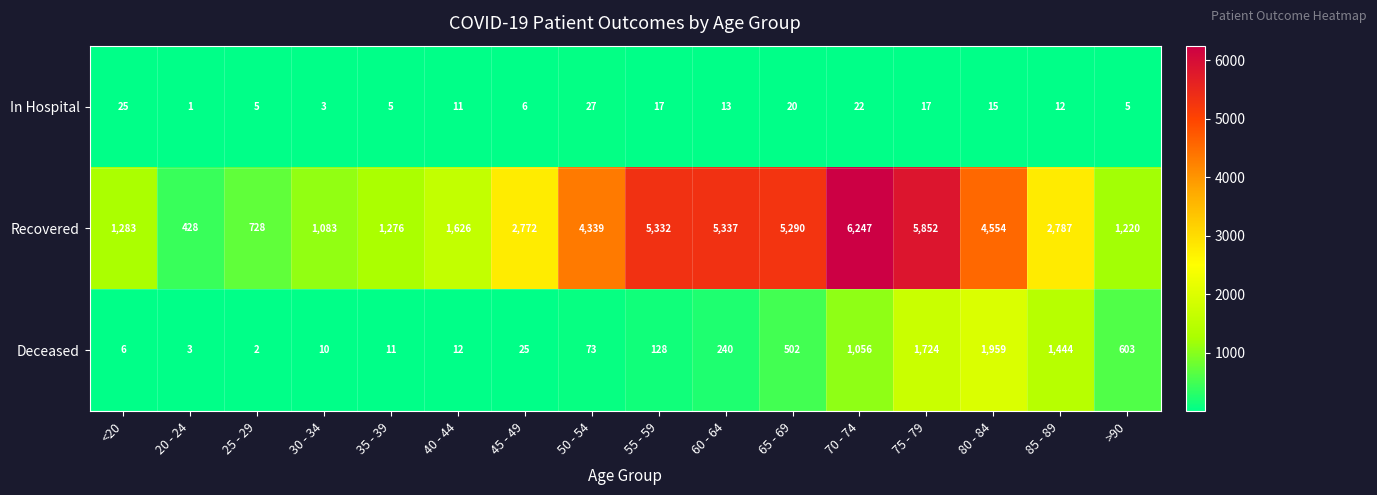

Read the Recovered value at 75 - 79.

5852